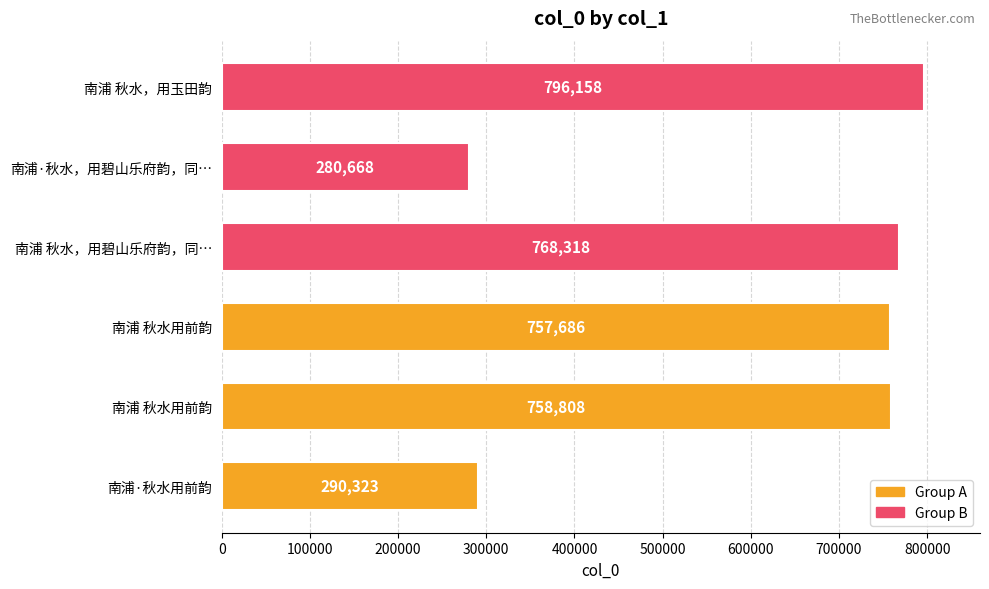

How many data points are less than 758808?

3